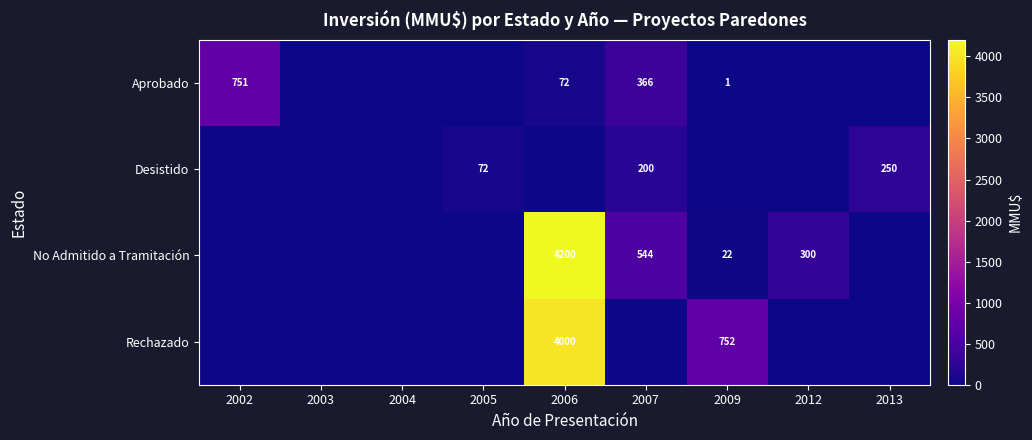

Is it true that row_0 equals 146 at 2007?

False